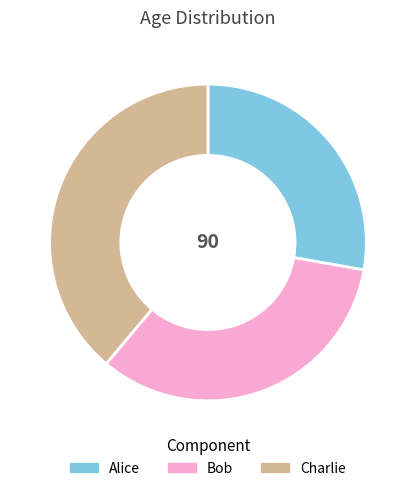

What is the largest slice in the pie chart?

Charlie